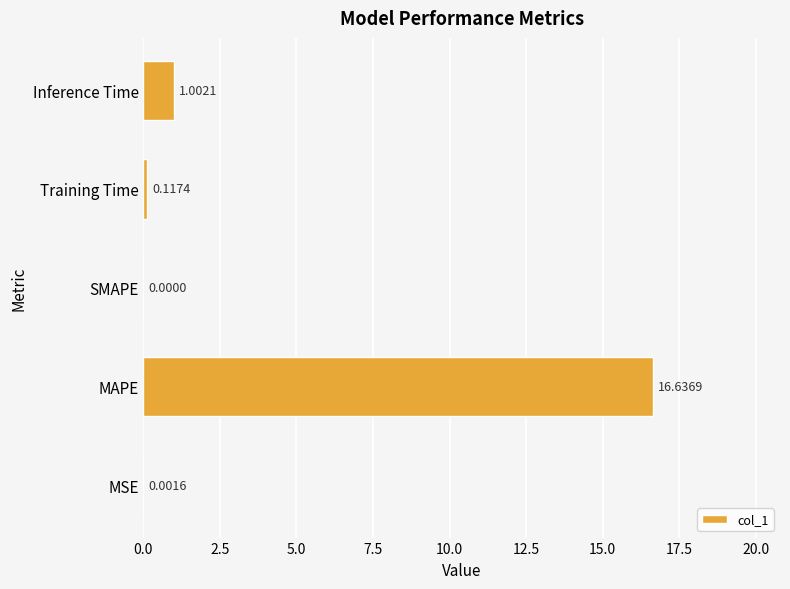

What is the sum of all values?

17.8